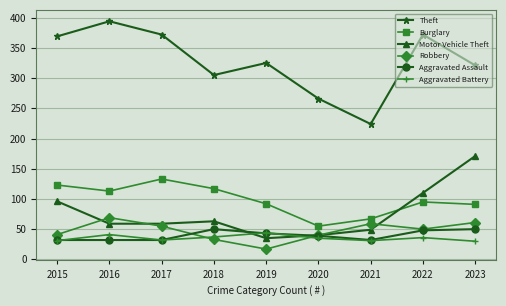

How many intersections are there between Robbery and Aggravated Battery?

2